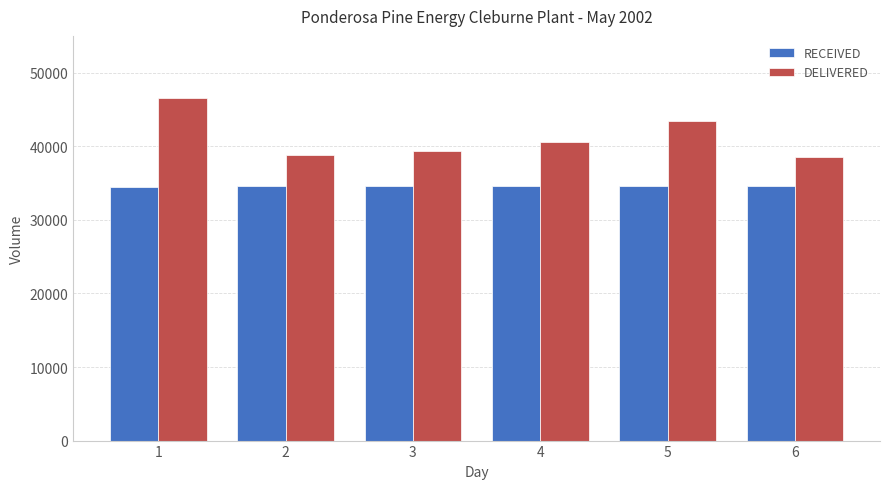

What is the difference between the highest and lowest values at 4?

5921.0